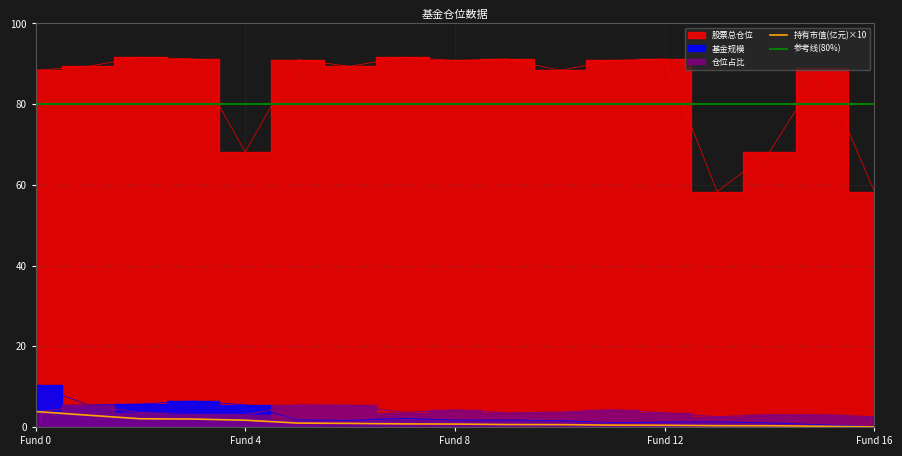

Reading right to left, extract all data points from this chart.

基金规模: 0.1	0.6	1.0	1.3	1.2	1.1	1.6	1.7	1.7	2.1	1.6	1.8	5.5	6.5	5.7	5.4	10.5
持有市值(亿元): 0.0	0.2	0.3	0.3	0.4	0.5	0.6	0.6	0.7	0.8	0.9	1.0	1.7	2.0	2.0	2.9	3.8
仓位占比: 2.5	3.0	3.0	2.5	3.5	4.2	3.6	3.5	4.2	3.6	5.4	5.4	3.0	3.0	3.6	5.4	3.6
股票总仓位: 58.3	88.9	68.1	58.3	91.2	90.8	88.4	91.2	90.8	91.6	89.4	91.0	68.1	91.2	91.6	89.4	88.4